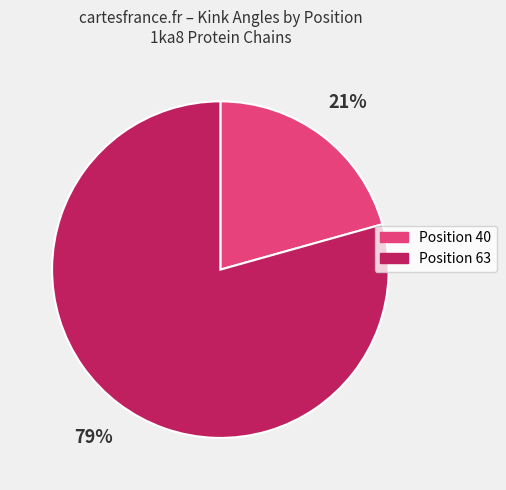

How many slices are in this pie chart?

2